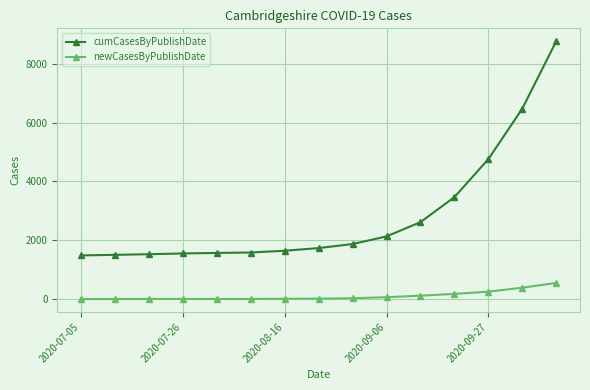

What is the lowest value of the cumCasesByPublishDate series?

1484